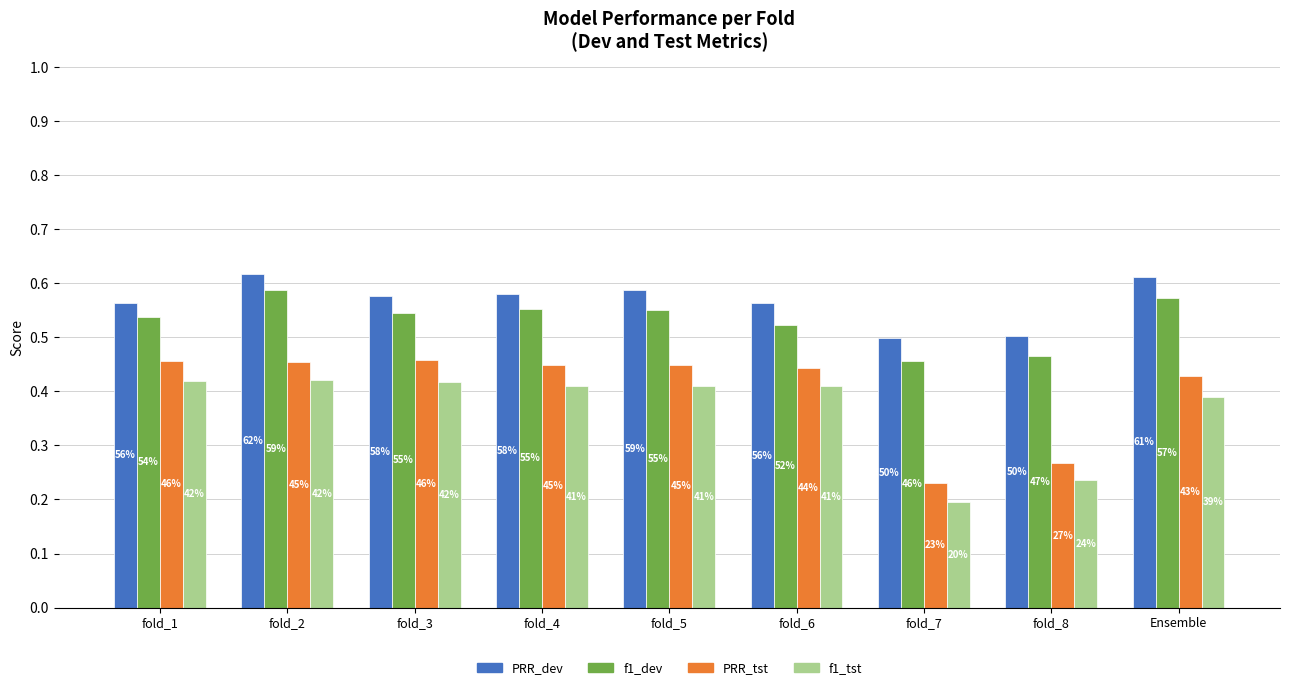

Is the value of f1_dev at fold_5 greater than the value of PRR_dev at fold_8?

Yes